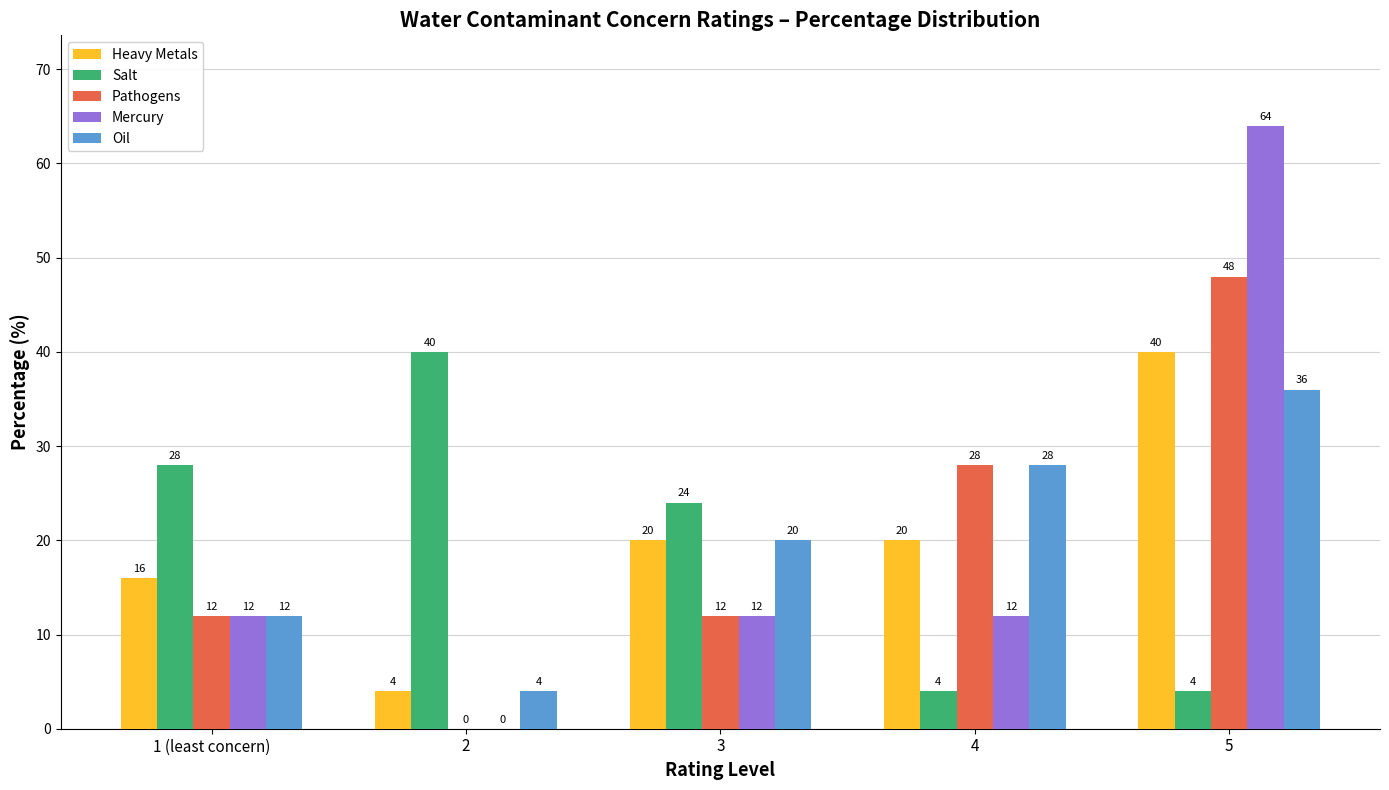

Where does the Salt series first go above 24?

1 (least concern)